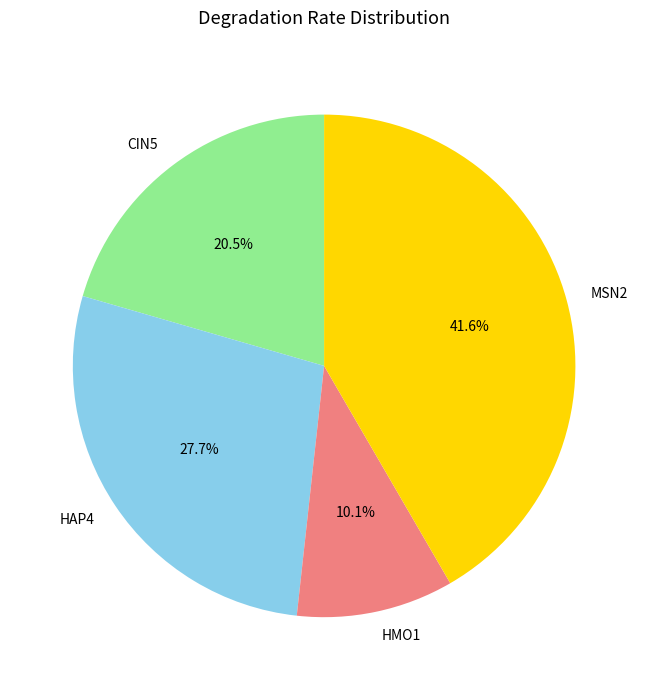

Between HAP4 and MSN2, which is larger?

MSN2